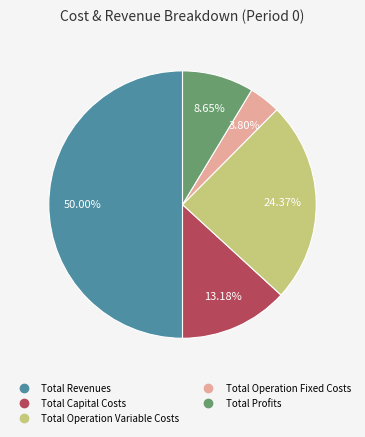

Which category has the biggest portion of the pie?

Total Revenues